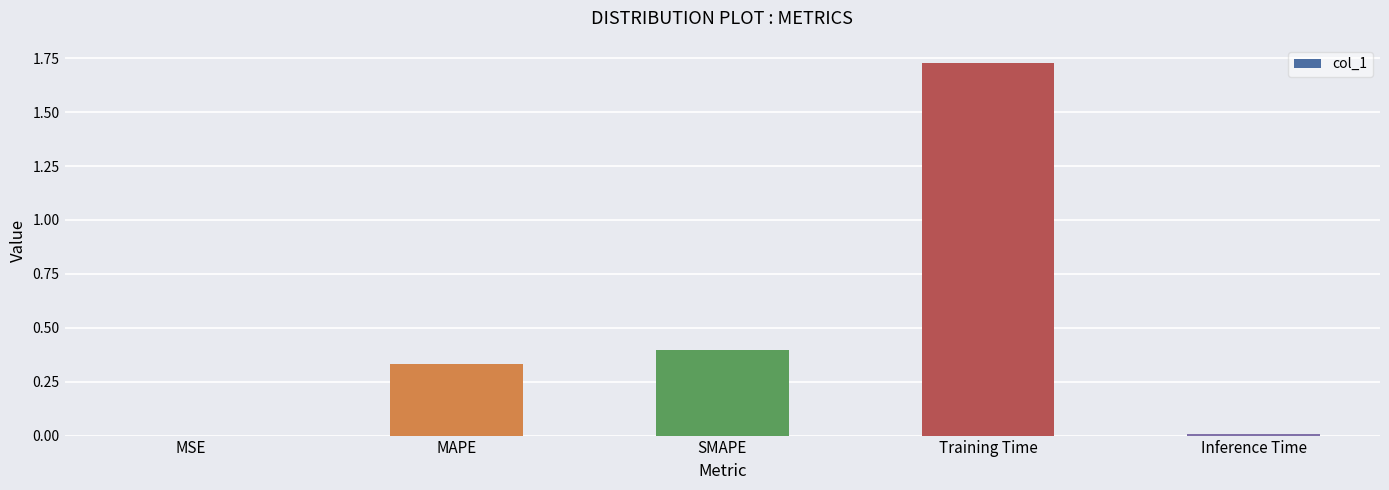

Which category has the highest value across all series?

Training Time